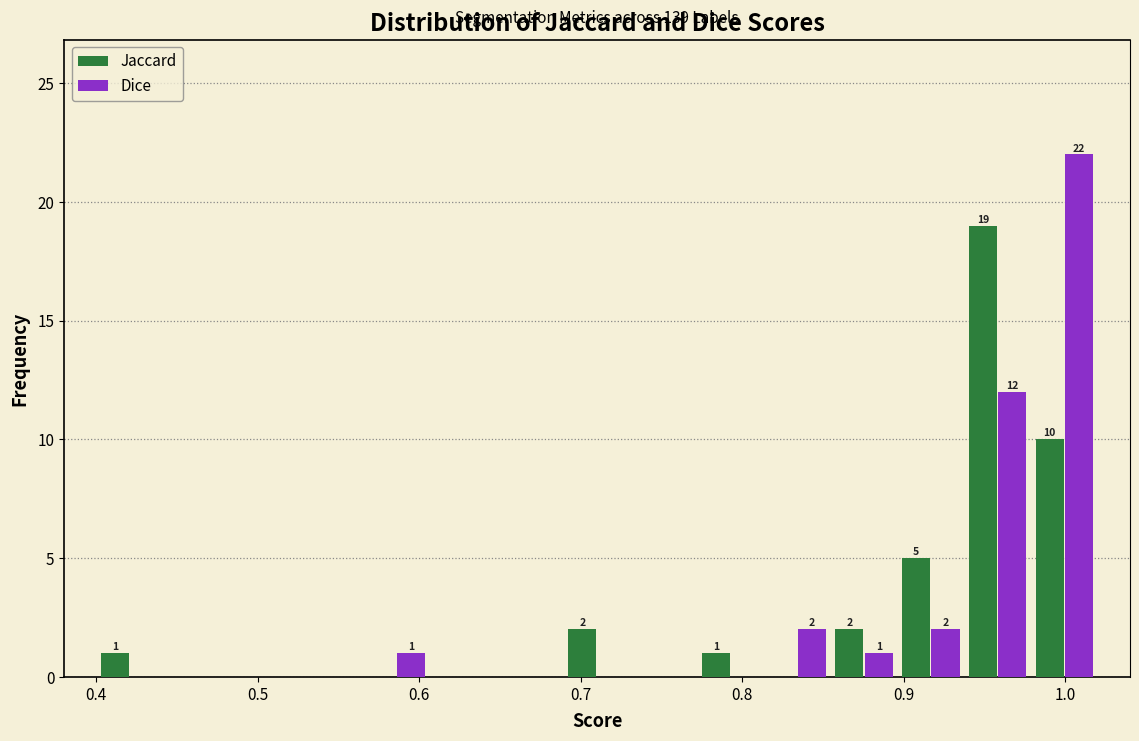

In the Jaccard series, which range on the x-axis has the tallest bar?

0.94 to 0.98